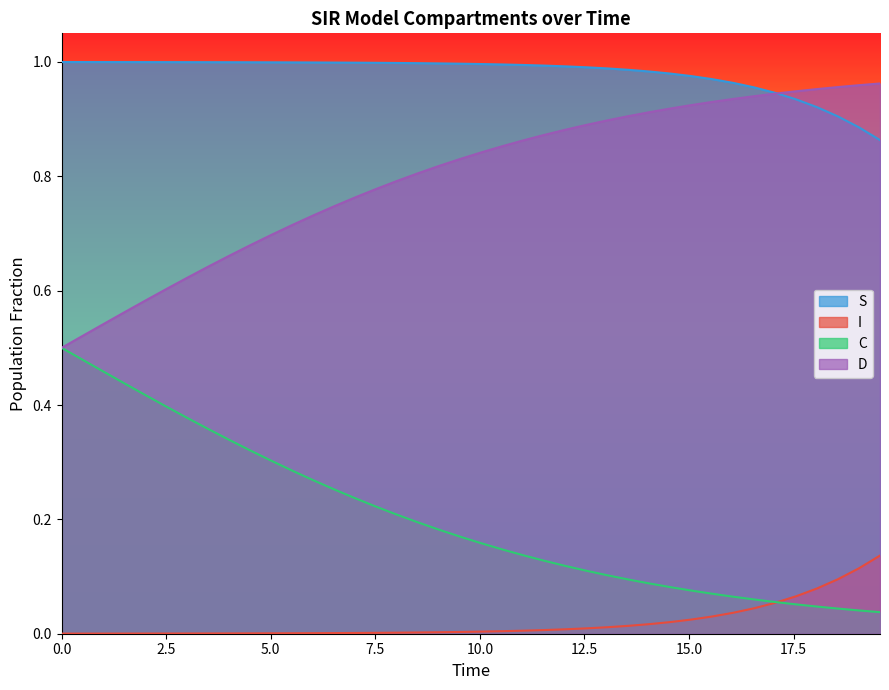

True or false: I and D cross at least once.

False